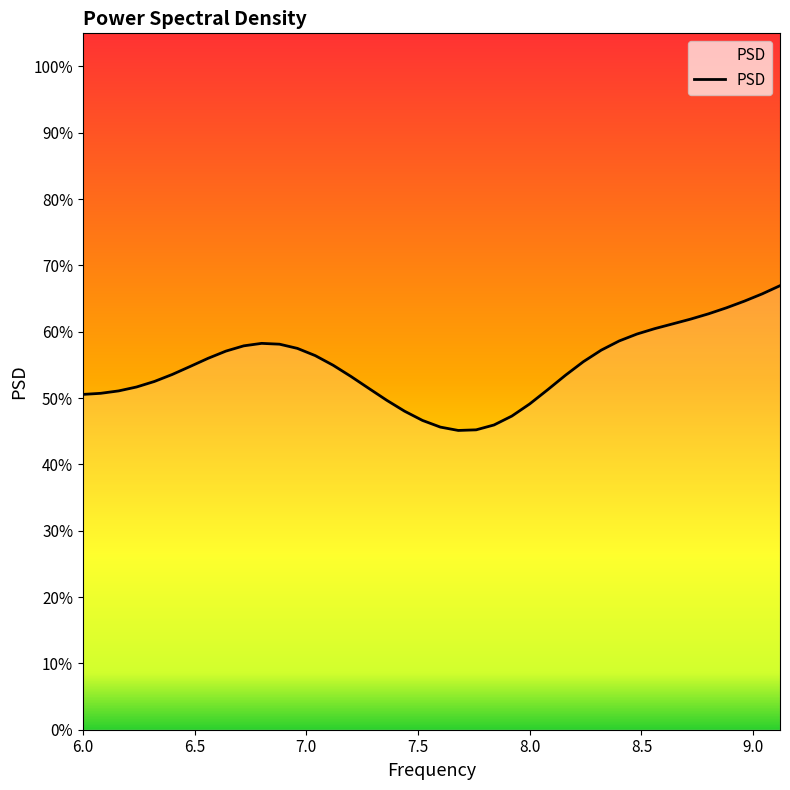

Count the values in the range 0 to 1.

40